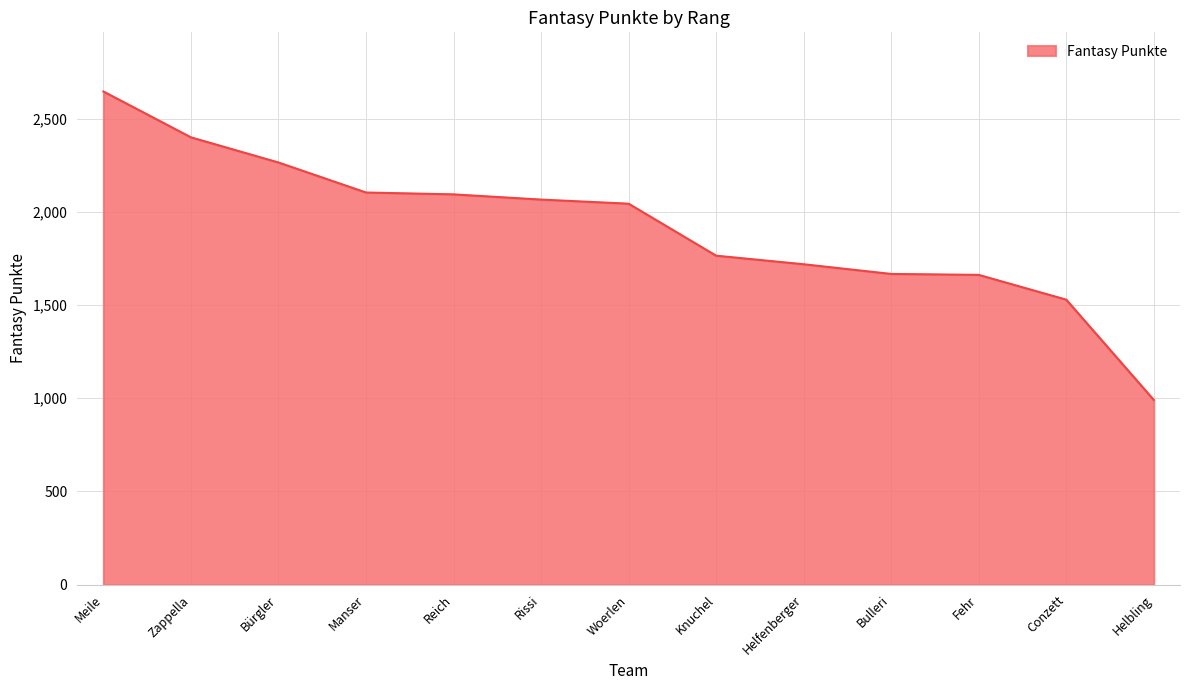

The value at Bürgler is 2265. True or false?

True